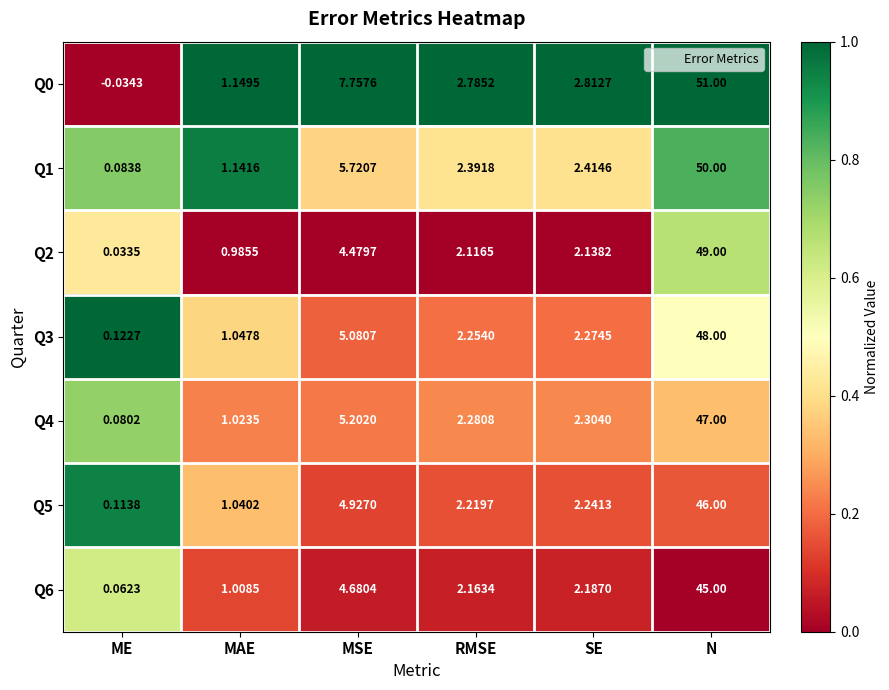

What is the total value across all series at SE?

16.4